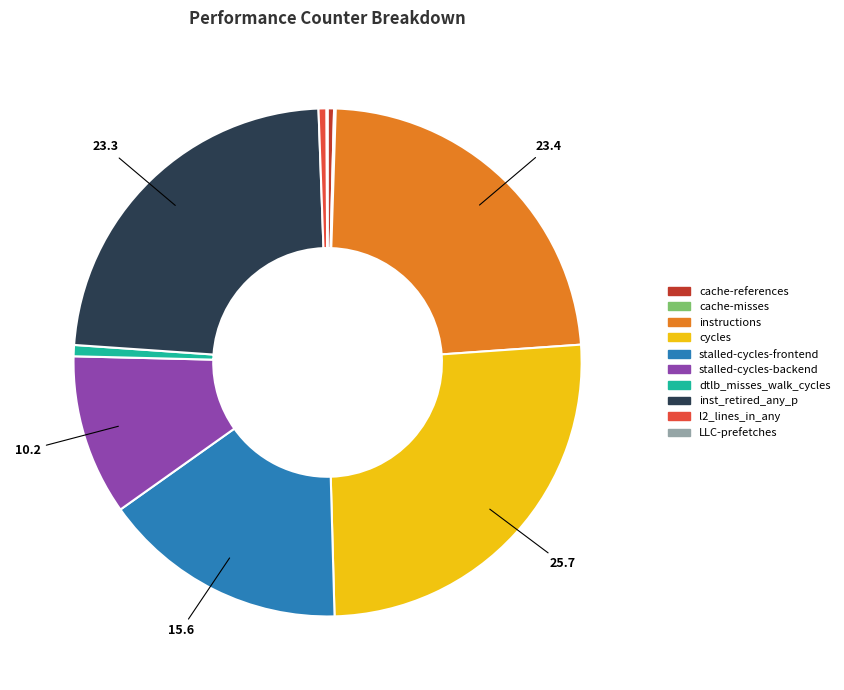

Is there a majority slice in this chart?

No